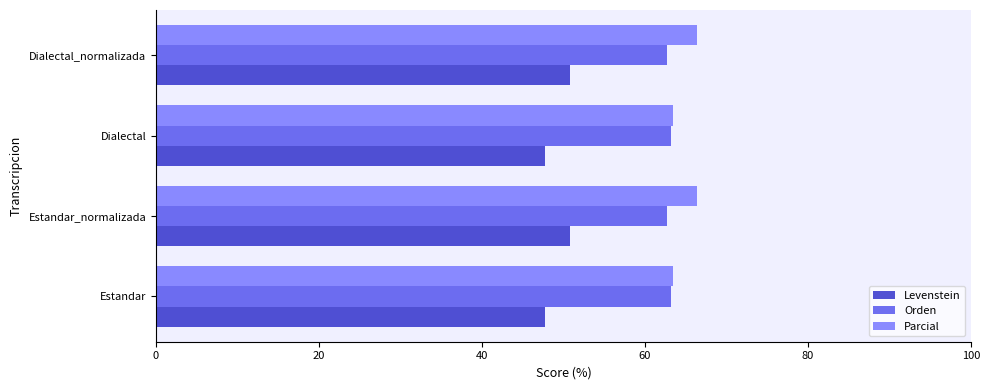

What is the difference between the maximum and second lowest values in the Levenstein series?

3.1